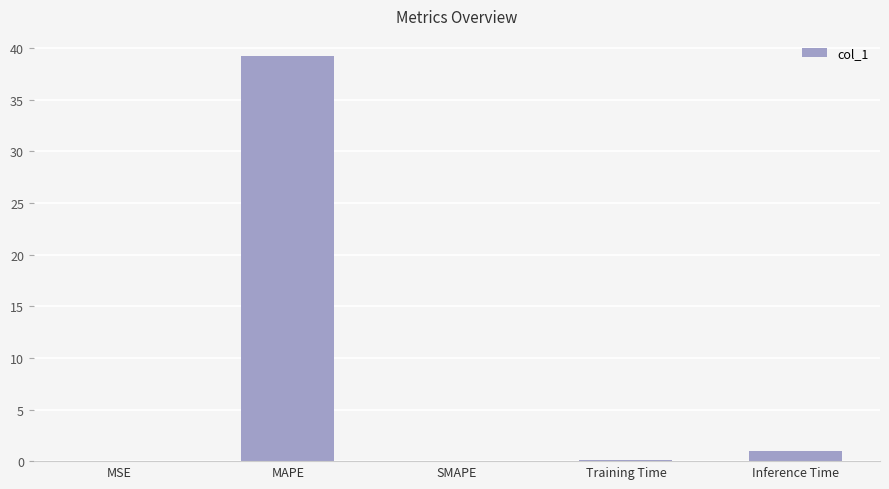

Count the number of data series in this chart.

1